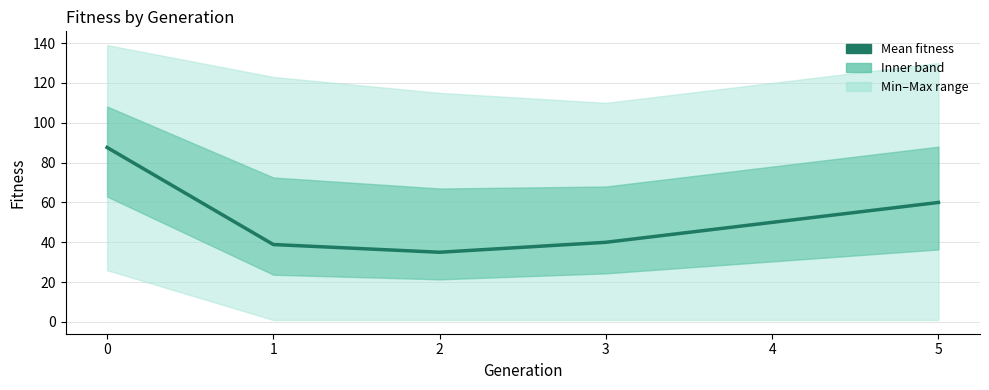

What is the value of the 4th point from the left?

40.0